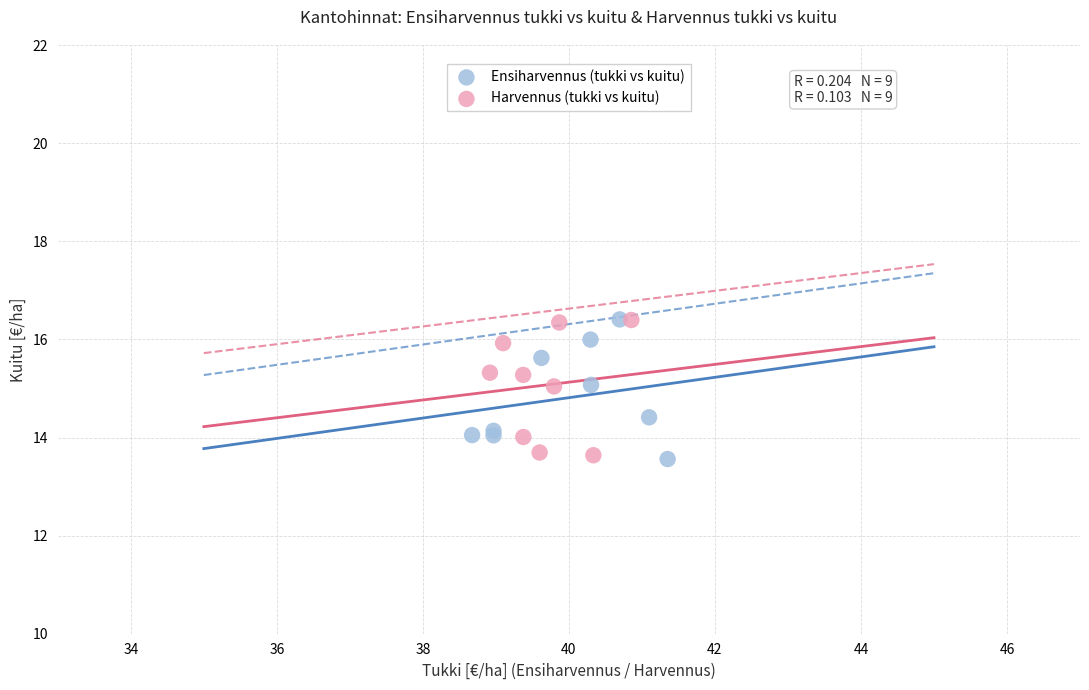

What are all the series names shown in the legend?

Ensiharvennus (tukki vs kuitu), Harvennus (tukki vs kuitu)